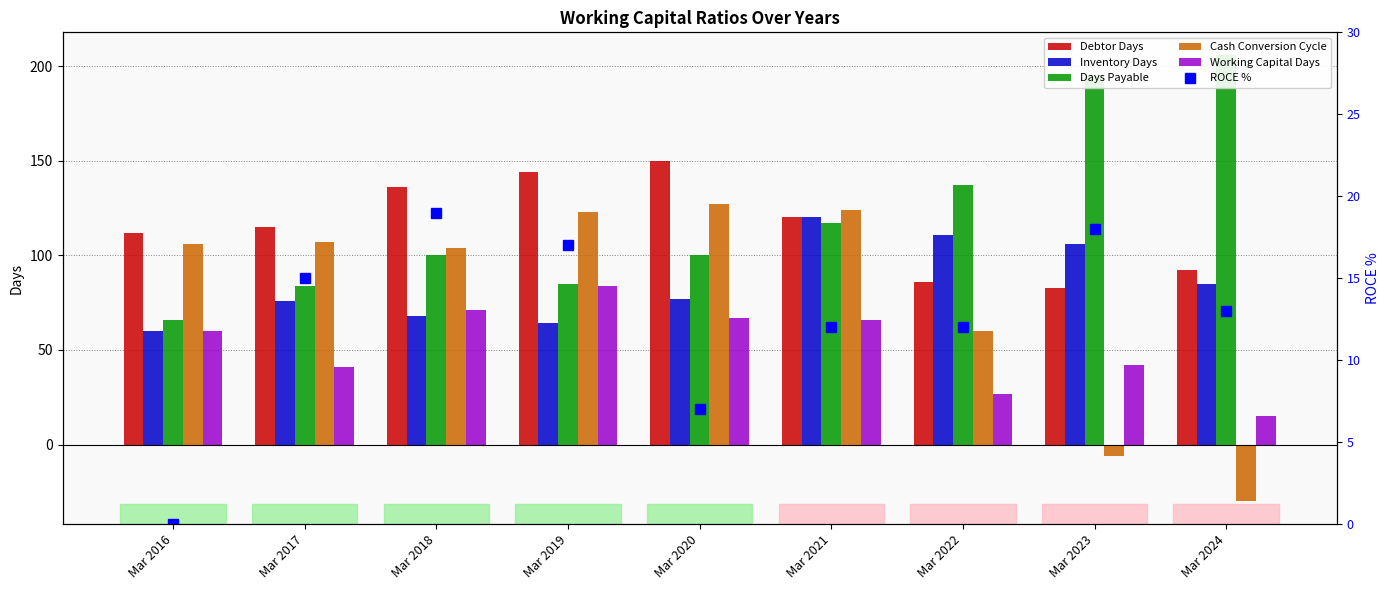

Where does the Debtor Days series first go above 115?

Mar 2018